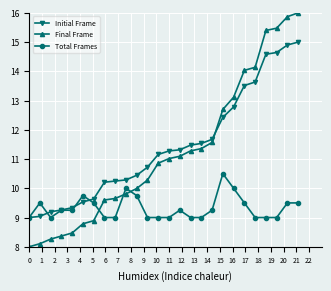

How many times do Total Frames and Final Frame cross each other?

3